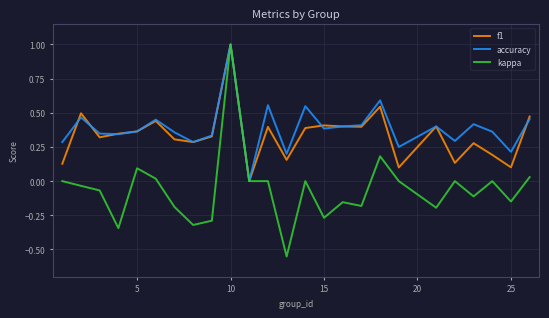

What is the maximum value for accuracy?

1.0